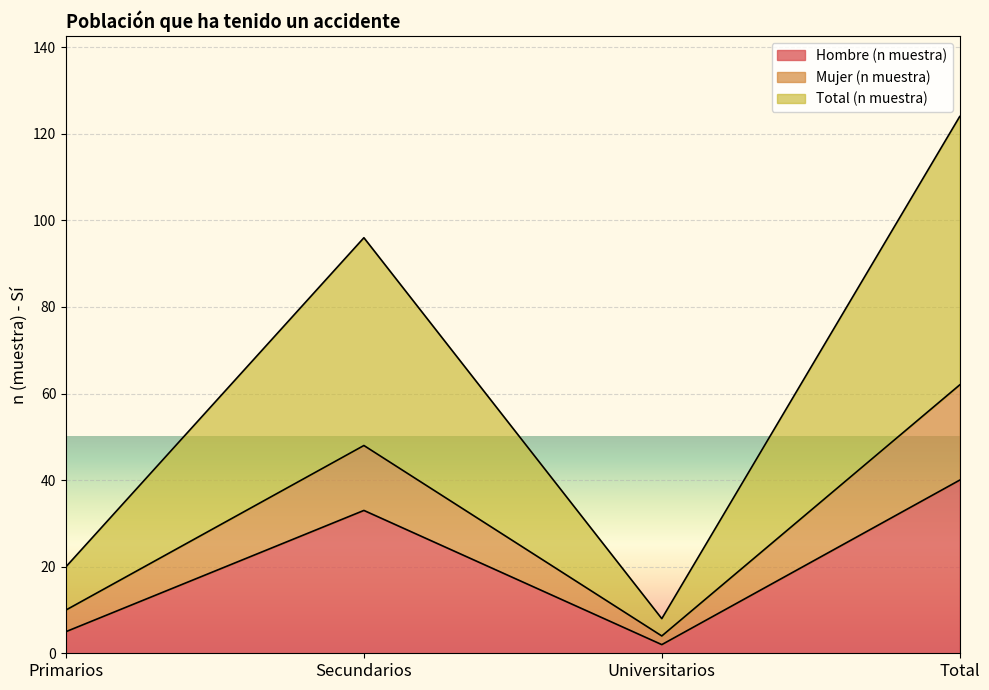

True or false: Hombre (n muestra) and Total (n muestra) intersect in this chart.

False